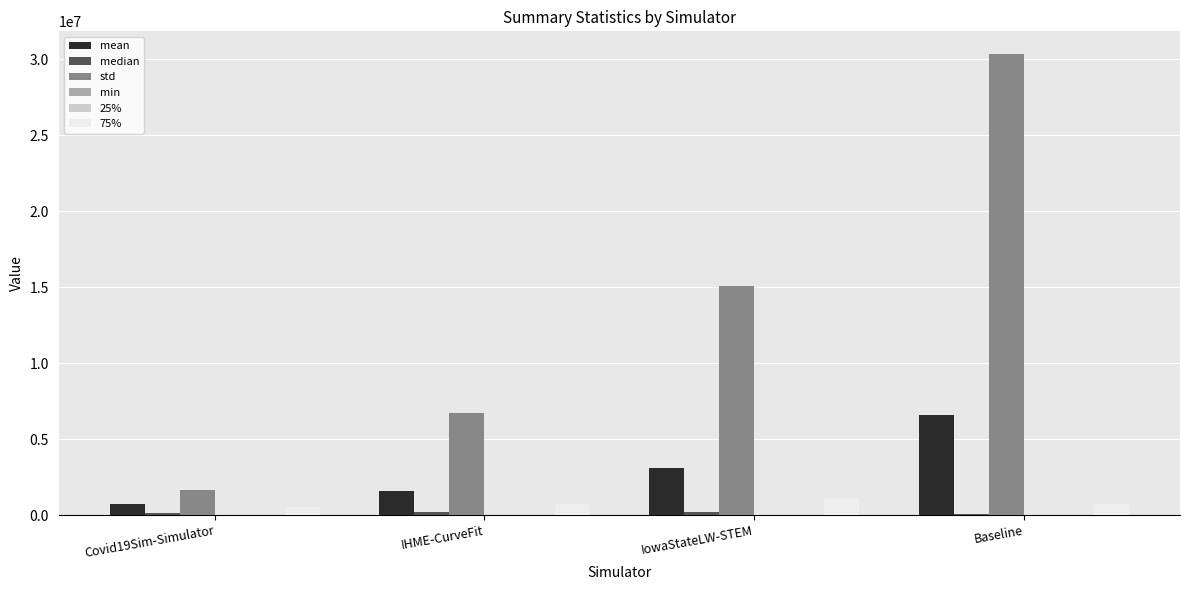

The 75% series shows 710321.0 at Baseline. True or false?

True